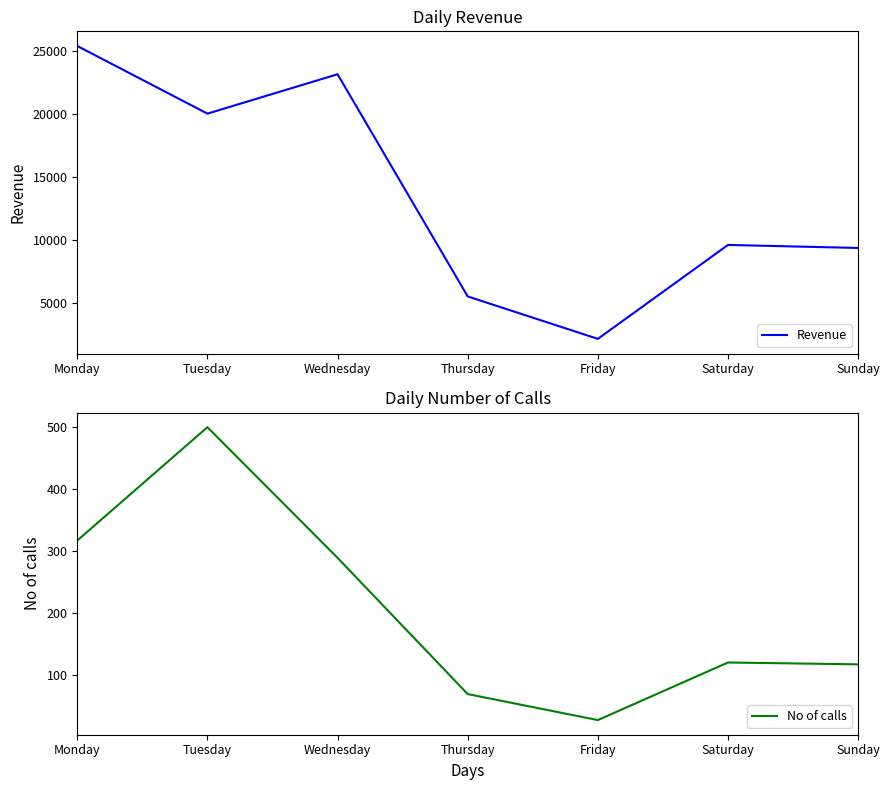

Reading left to right, list all the values displayed in this chart.

Revenue: 25360	20000	23120	5520	2160	9600	9360
No of calls: 317	500	289	69	27	120	117